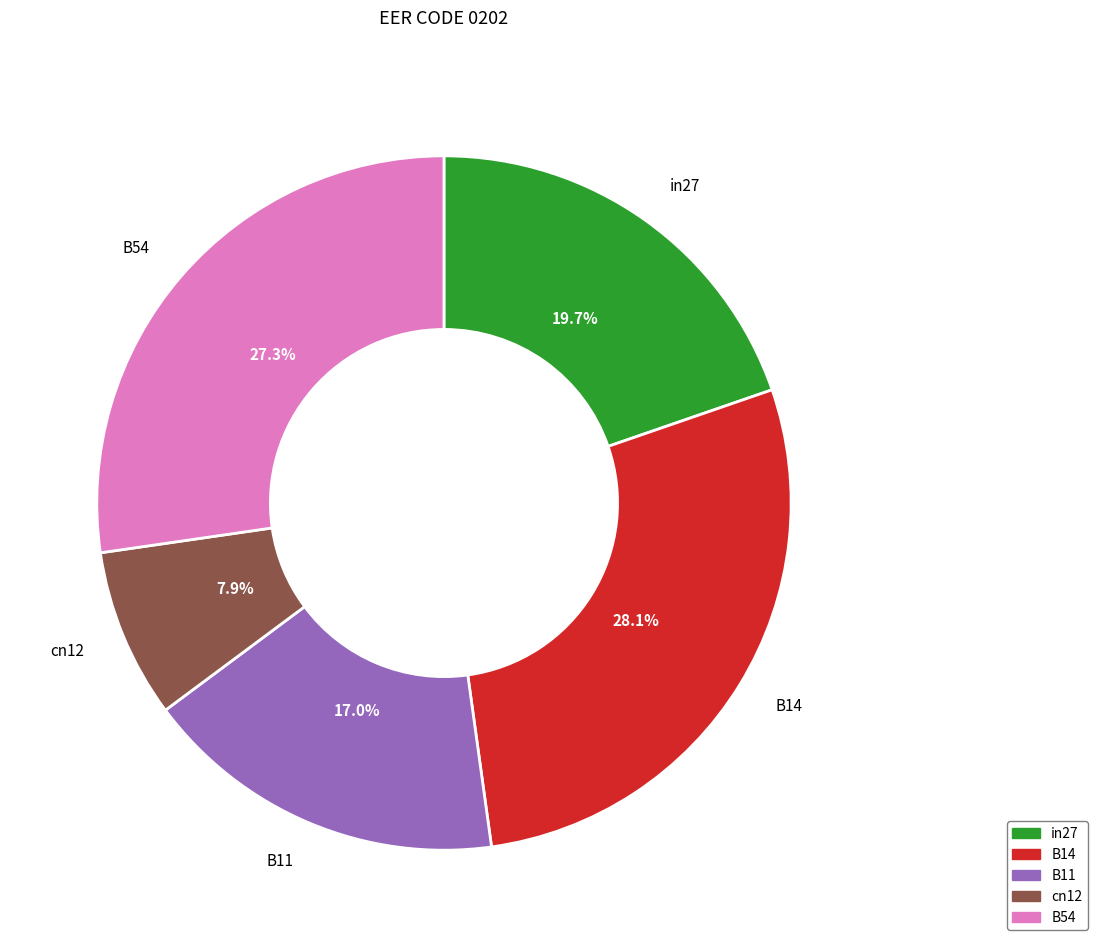

Is it true that B54 is 14% of the pie?

False